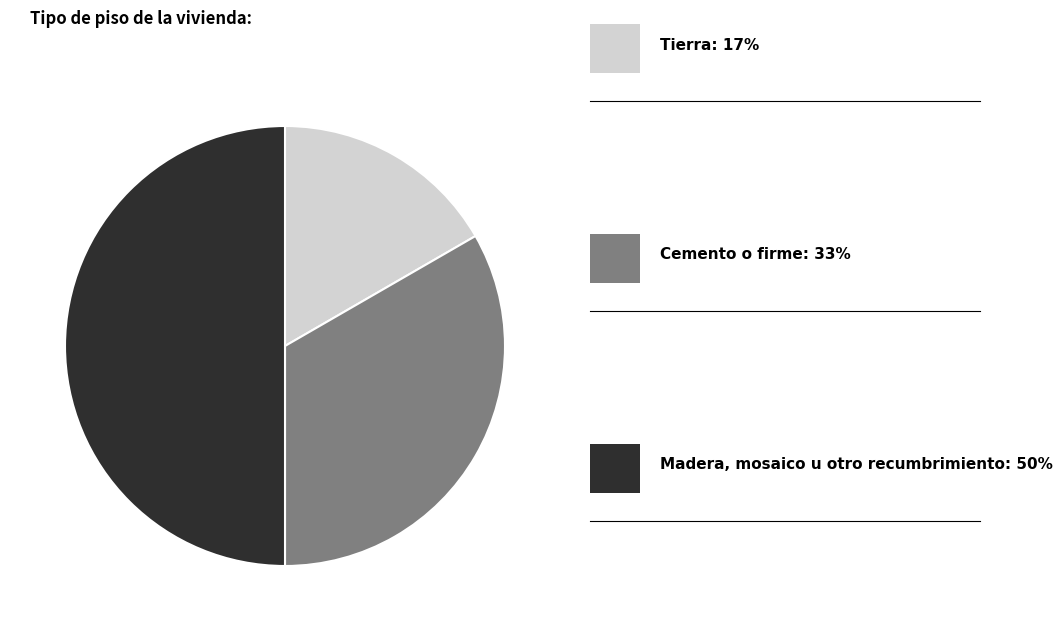

How many segments does this pie chart have?

3